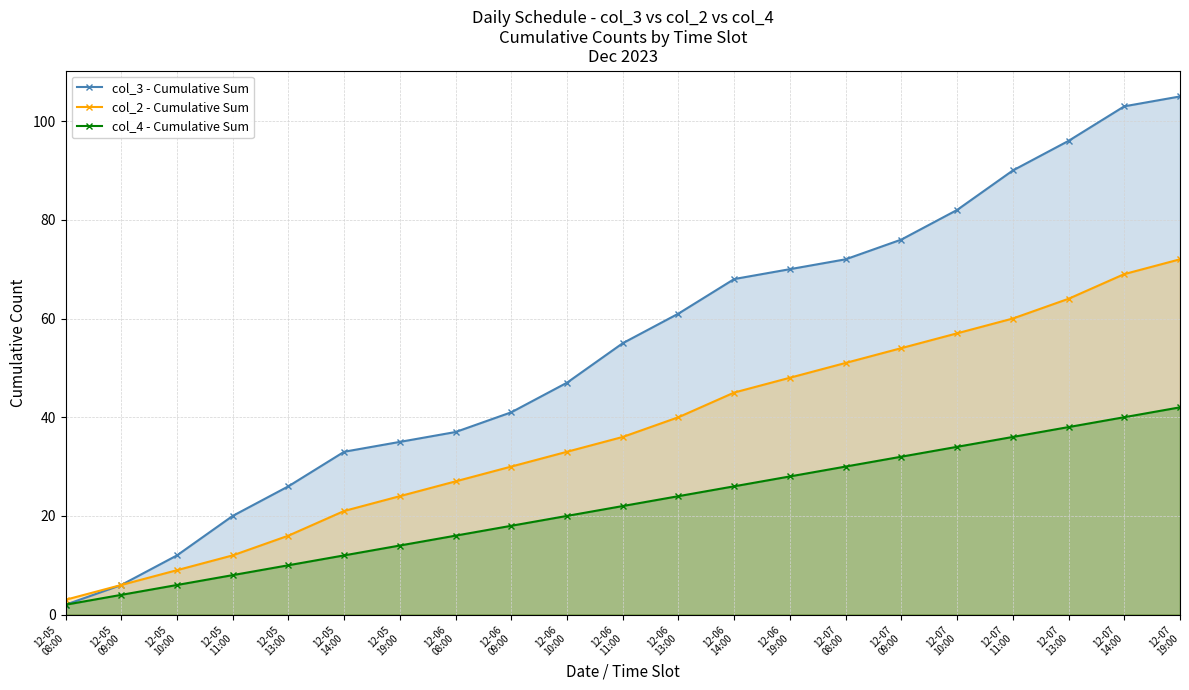

Which series has the largest total across all categories?

col_3 - Cumulative Sum